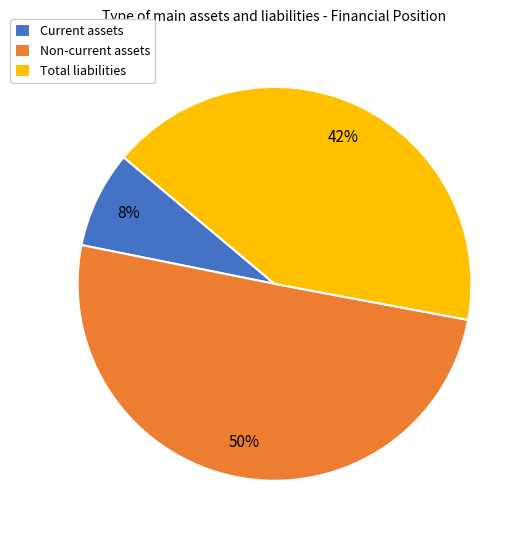

What is the majority slice?

Non-current assets